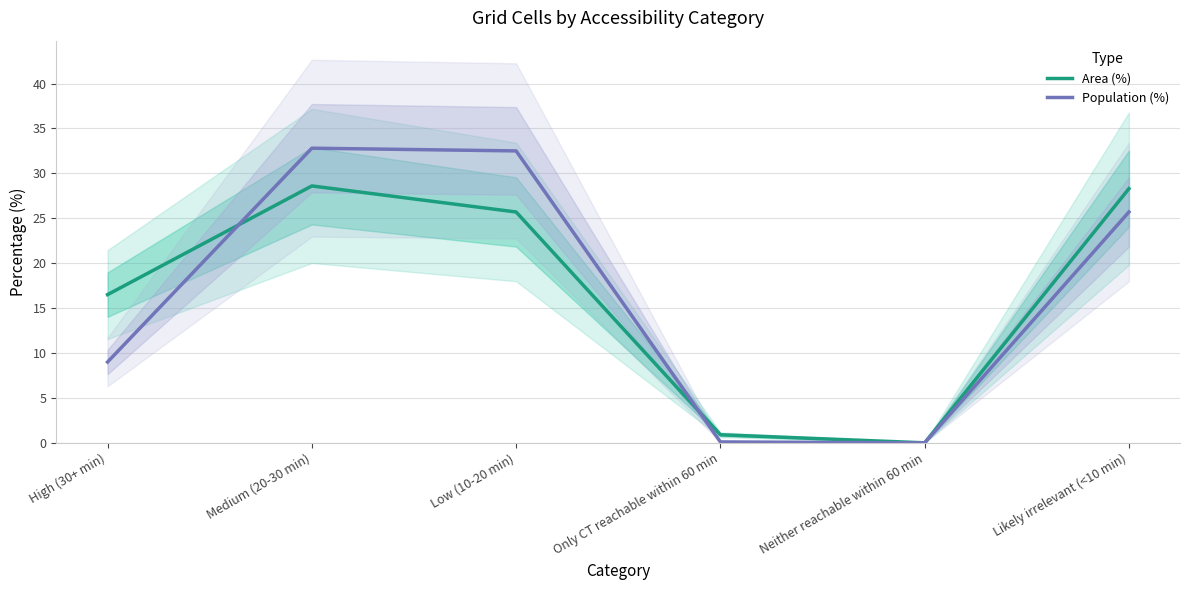

Reading left to right, what are all the values shown in this chart?

Area (%): High (30+ min)=16.5	Medium (20-30 min)=28.6	Low (10-20 min)=25.7	Only CT reachable within 60 min=0.9	Neither reachable within 60 min=0.0	Likely irrelevant (<10 min)=28.3
Population (%): High (30+ min)=9.0	Medium (20-30 min)=32.8	Low (10-20 min)=32.5	Only CT reachable within 60 min=0.1	Neither reachable within 60 min=0.0	Likely irrelevant (<10 min)=25.7